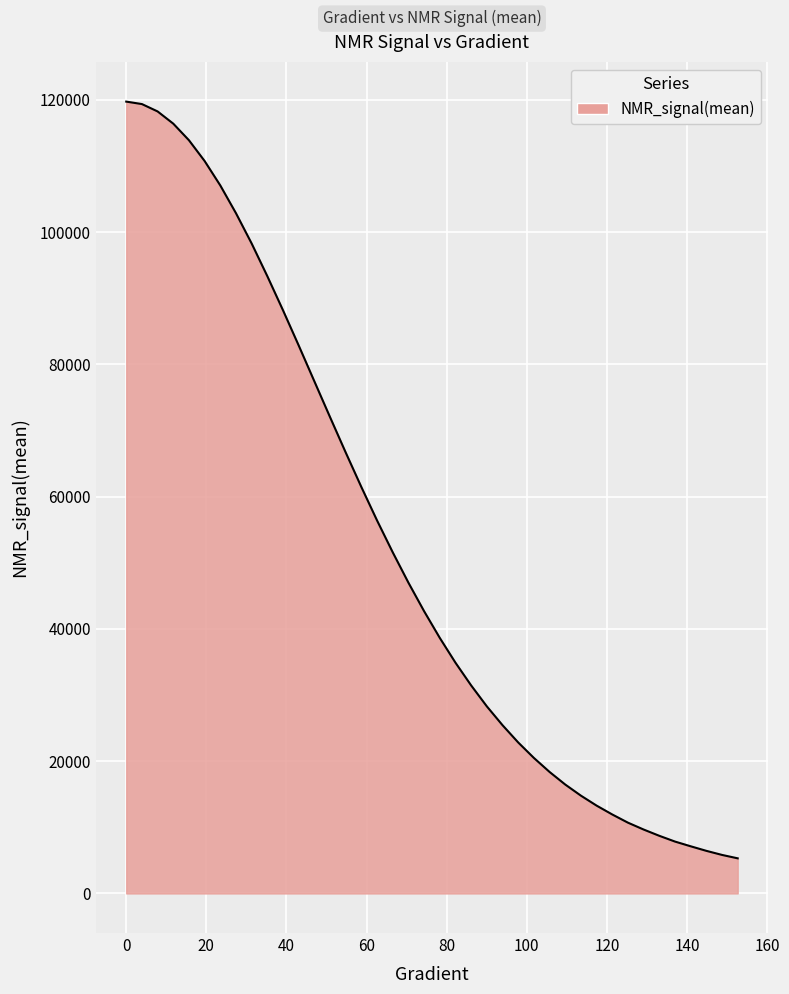

What is the maximum value shown in the chart?

119720.5